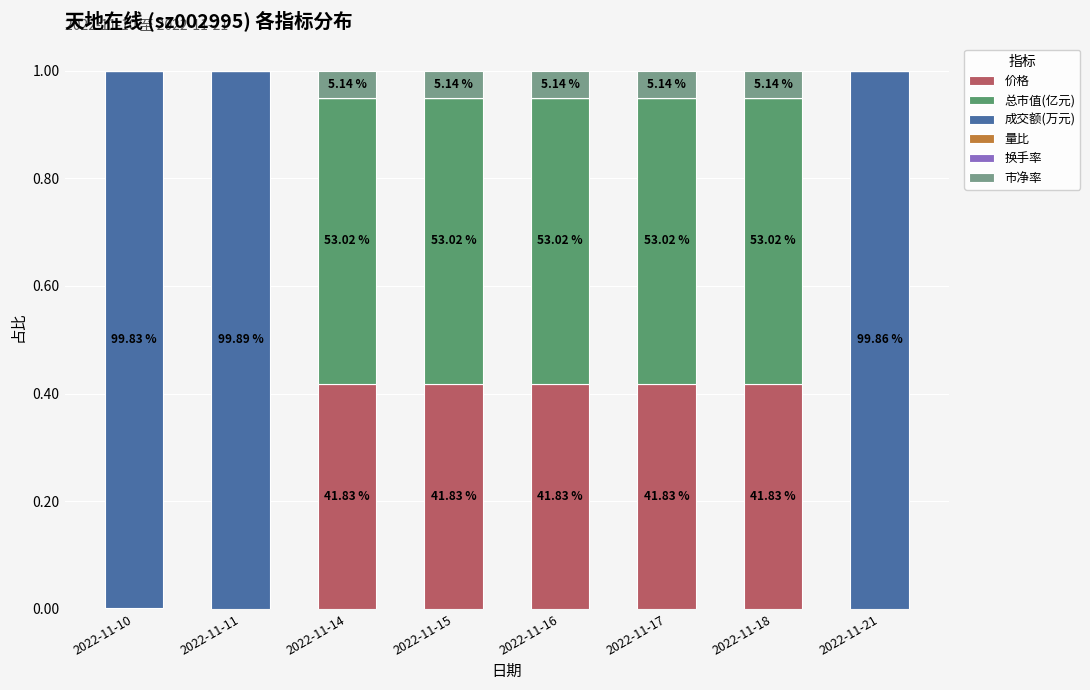

What is the total value across all series at 2022-11-18?

1.0